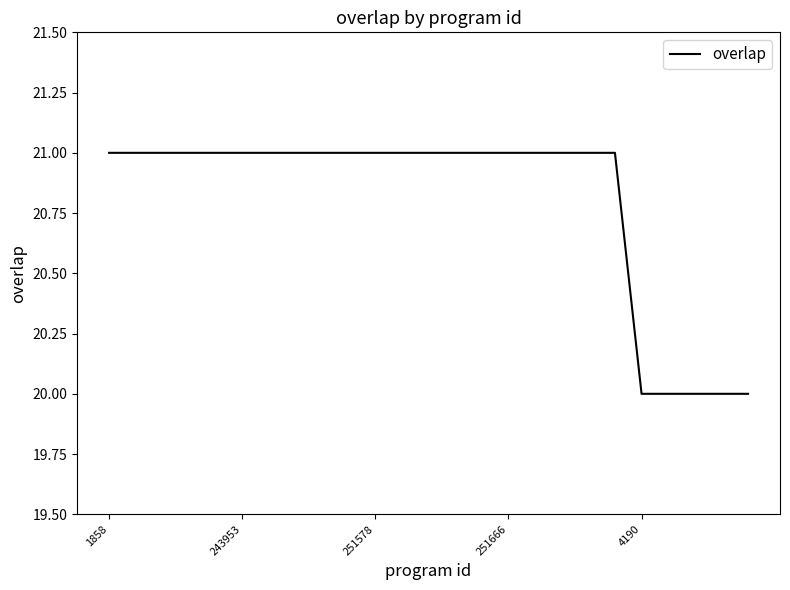

What is the greatest value displayed?

21